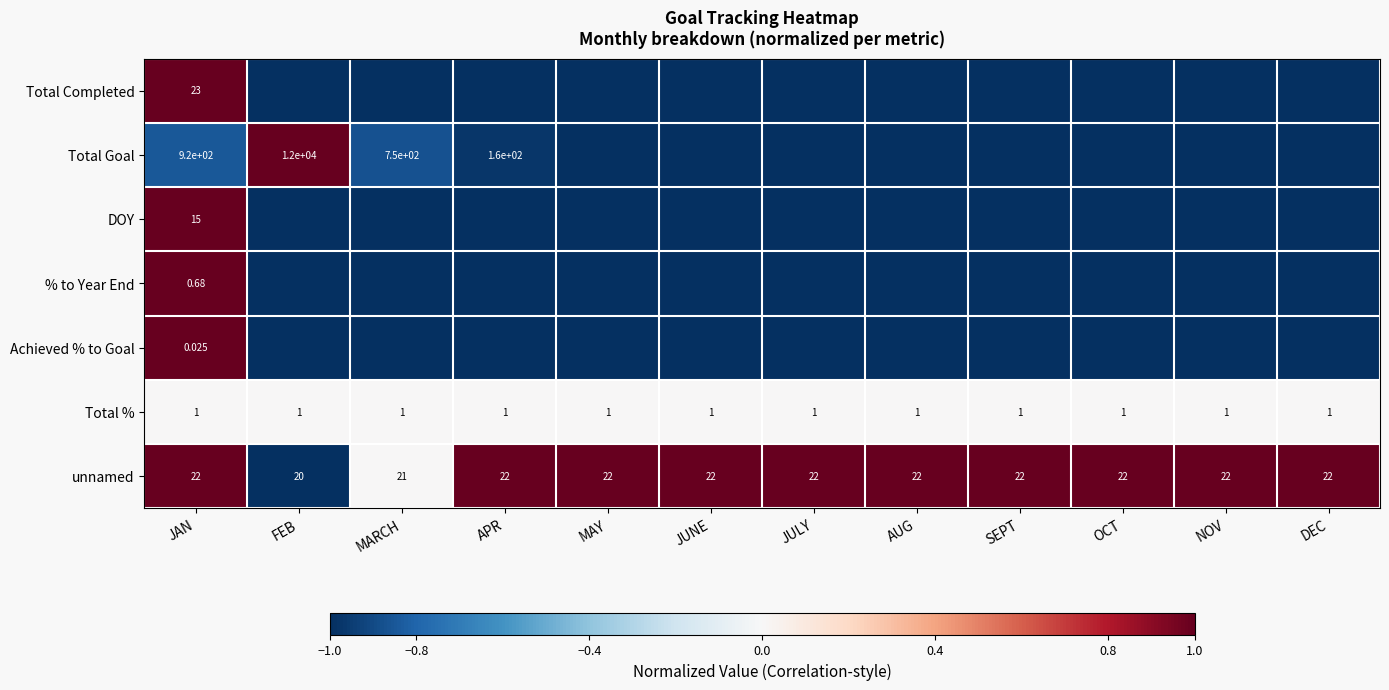

At which label is unnamed closest to 21?

MARCH